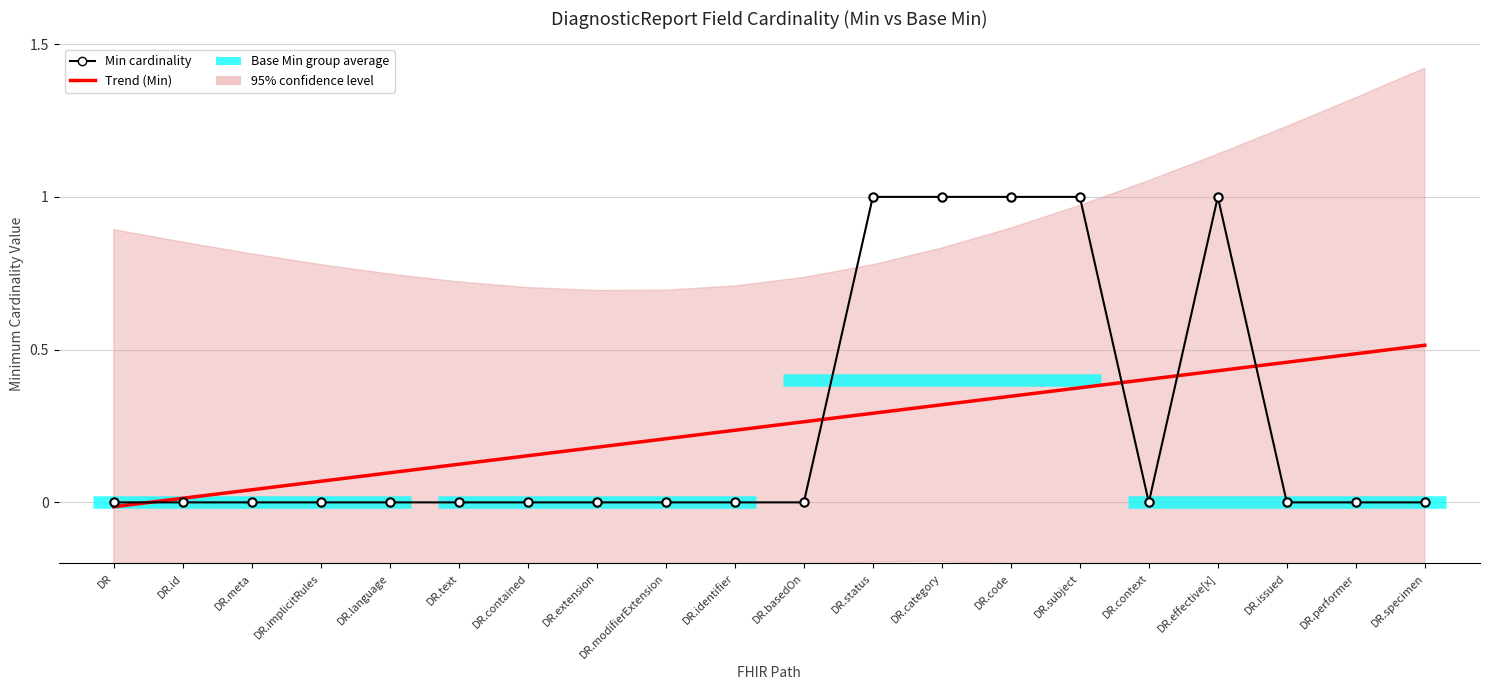

Which has a higher value, DR.identifier or DR.contained?

DR.identifier